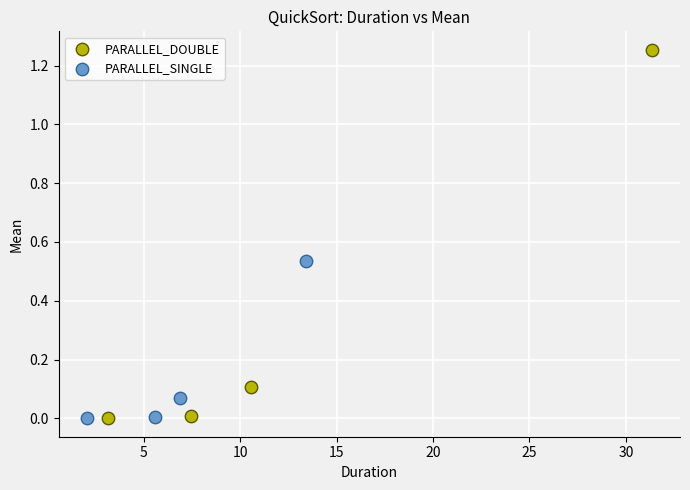

Which series contains the highest Y value?

PARALLEL_DOUBLE